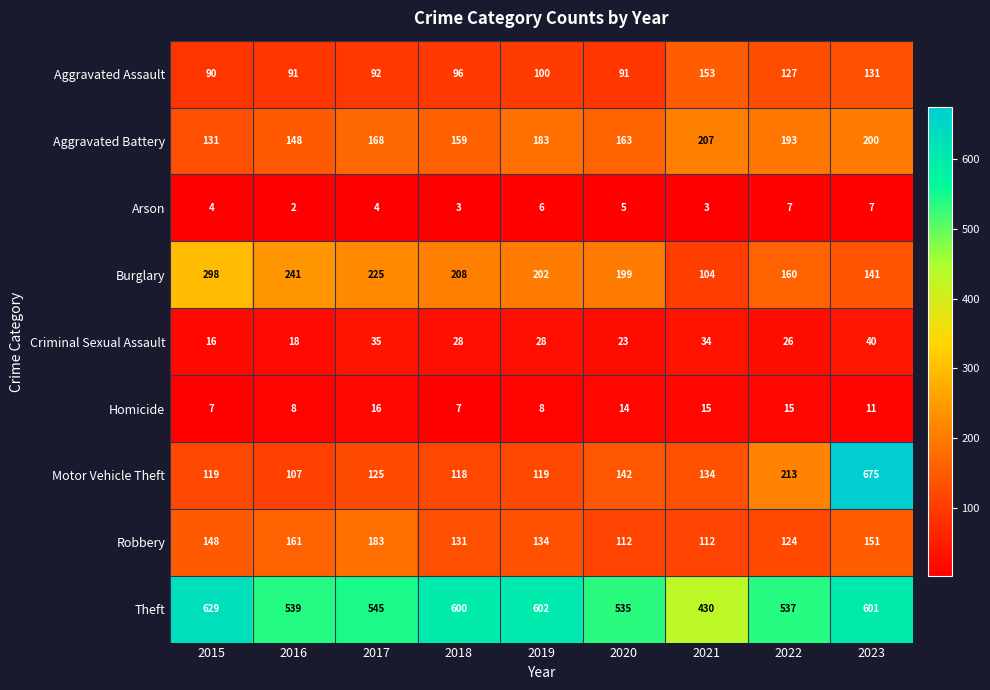

Which series has the largest total across all categories?

Theft